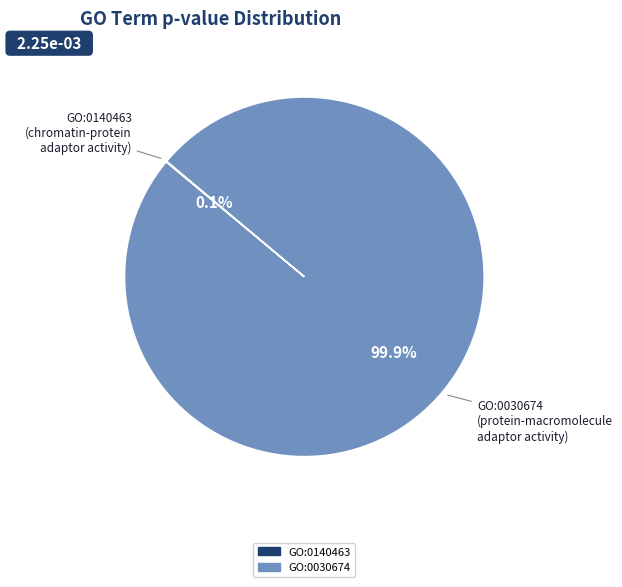

What percentage is NOT represented by GO:0030674?

0.1%